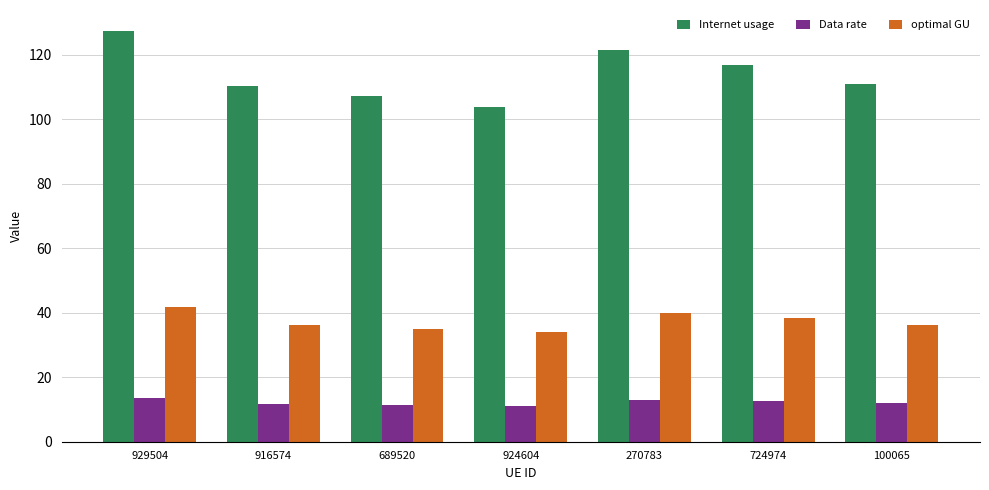

List the series in order of their peak value, highest first.

Internet usage, optimal GU, Data rate